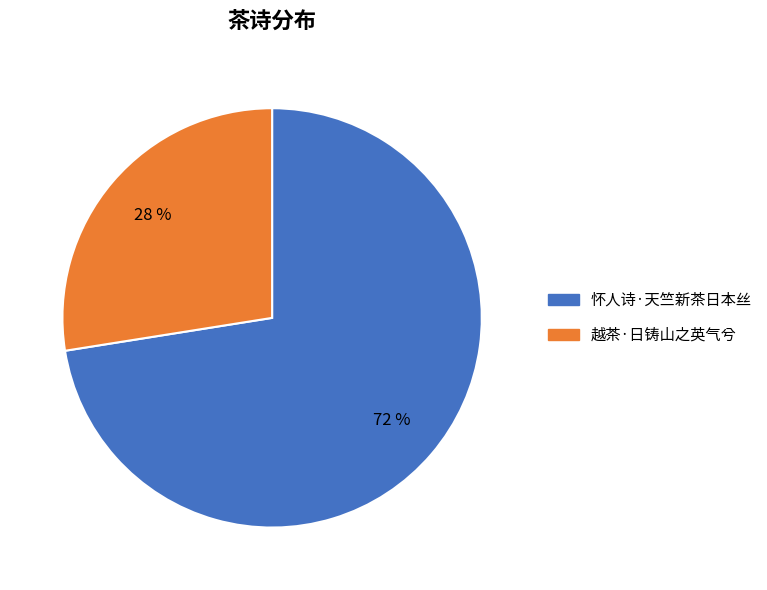

Which slice represents more than half of the pie?

怀人诗·天竺新茶日本丝